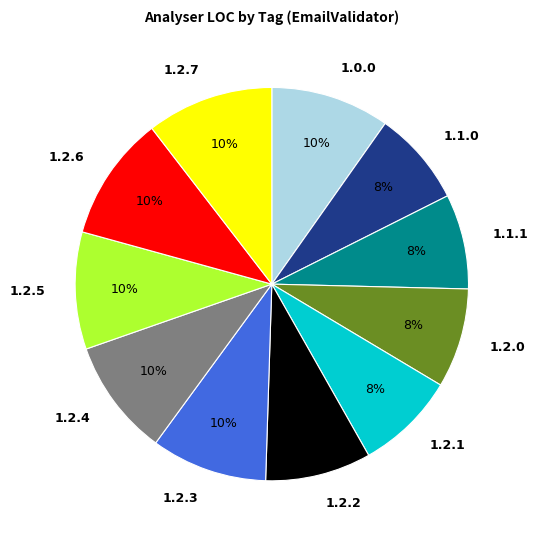

What percentage is the 1.2.2 slice, to the nearest percent?

9%